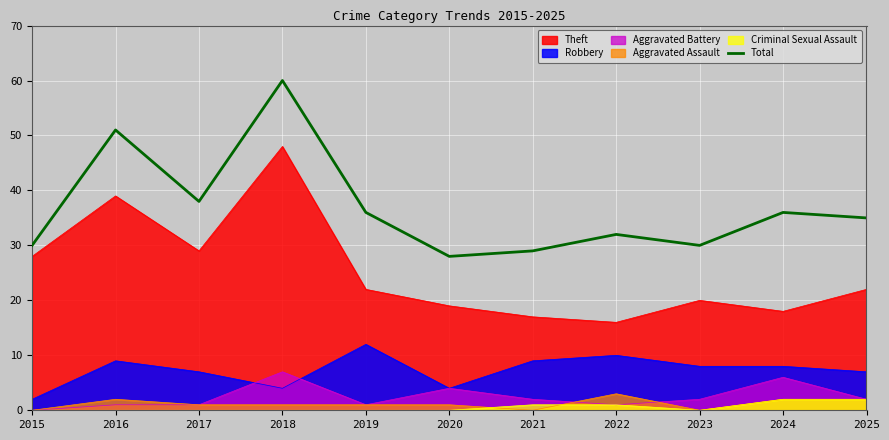

What is the value of the 4th point from the left?

60